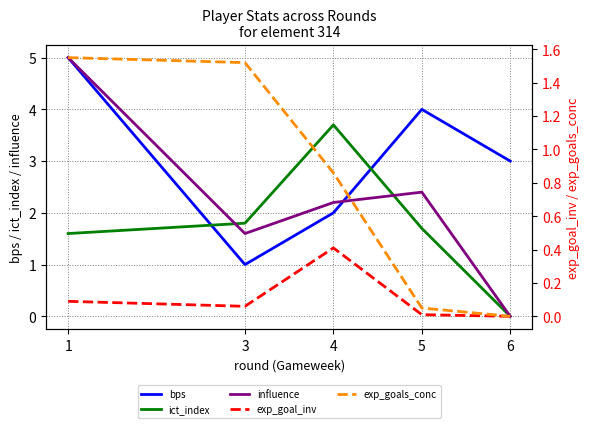

After their last crossing, which series has the higher values: influence or bps?

bps